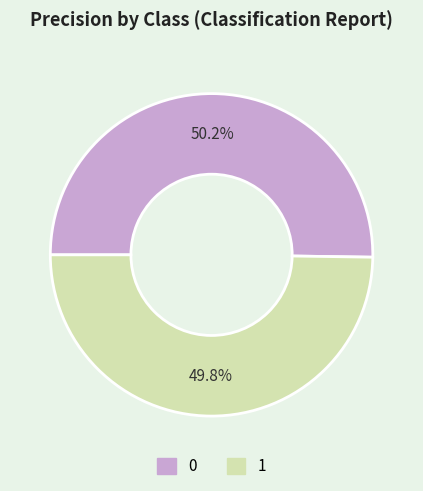

What percentage do 0 and 1 together represent?

100.0%